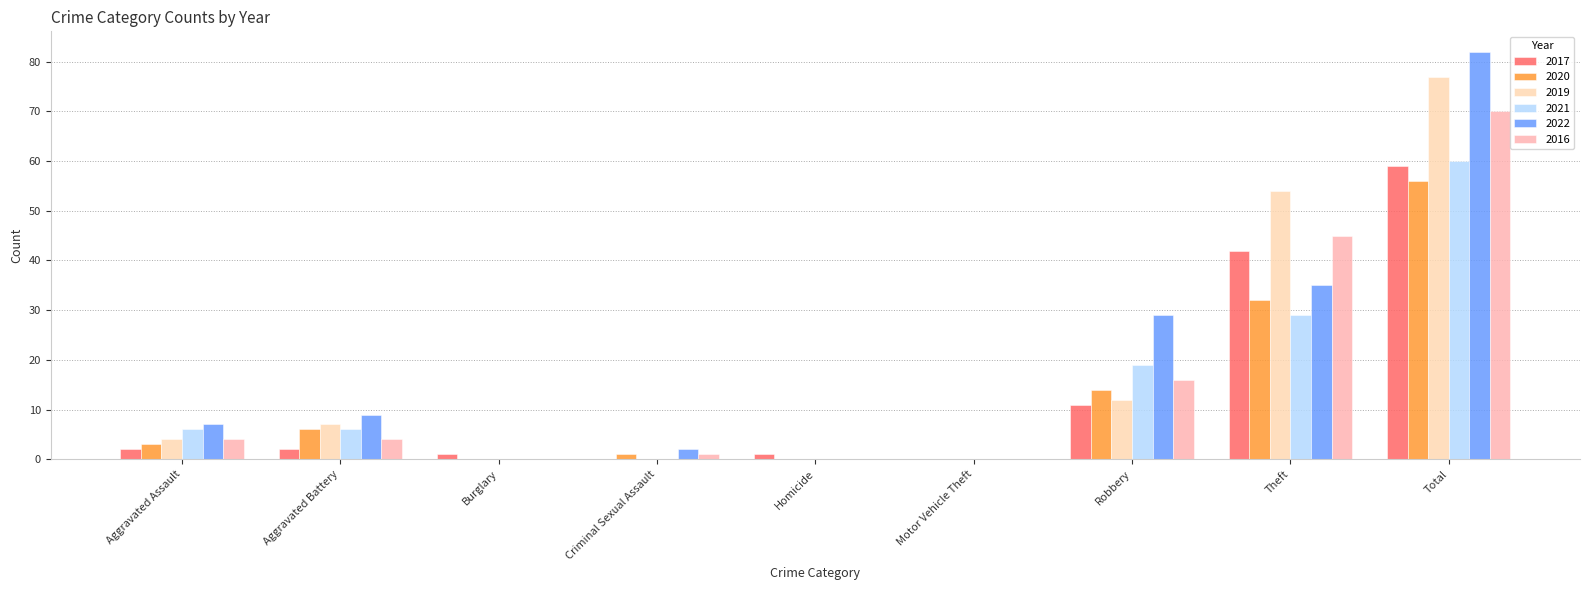

What is the label of the 5th bar from the left?

Homicide